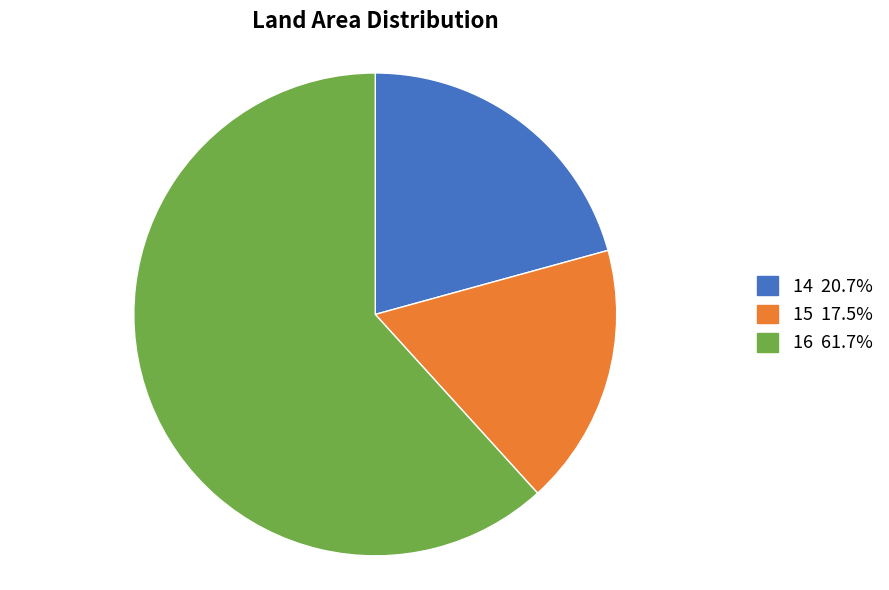

Rank the categories by value from lowest to highest.

15, 14, 16